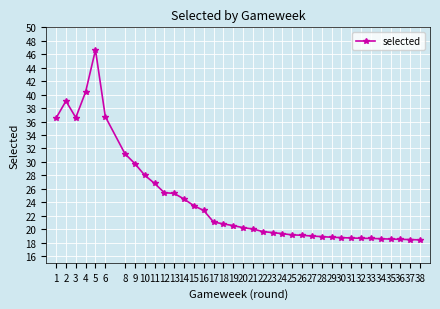

How many interior local peaks (higher than both neighbors) does the data have?

2